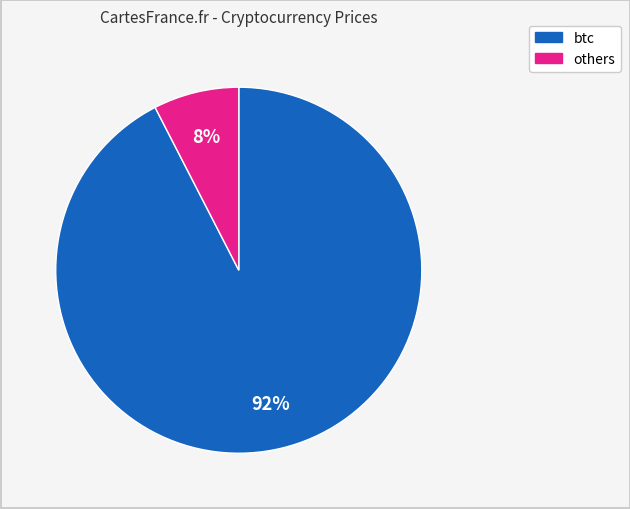

How many segments does this pie chart have?

2